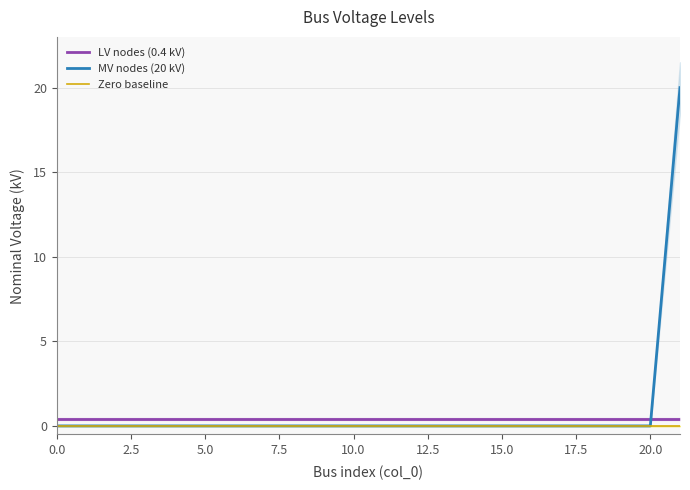

True or false: Zero baseline and LV nodes (0.4 kV) intersect in this chart.

False